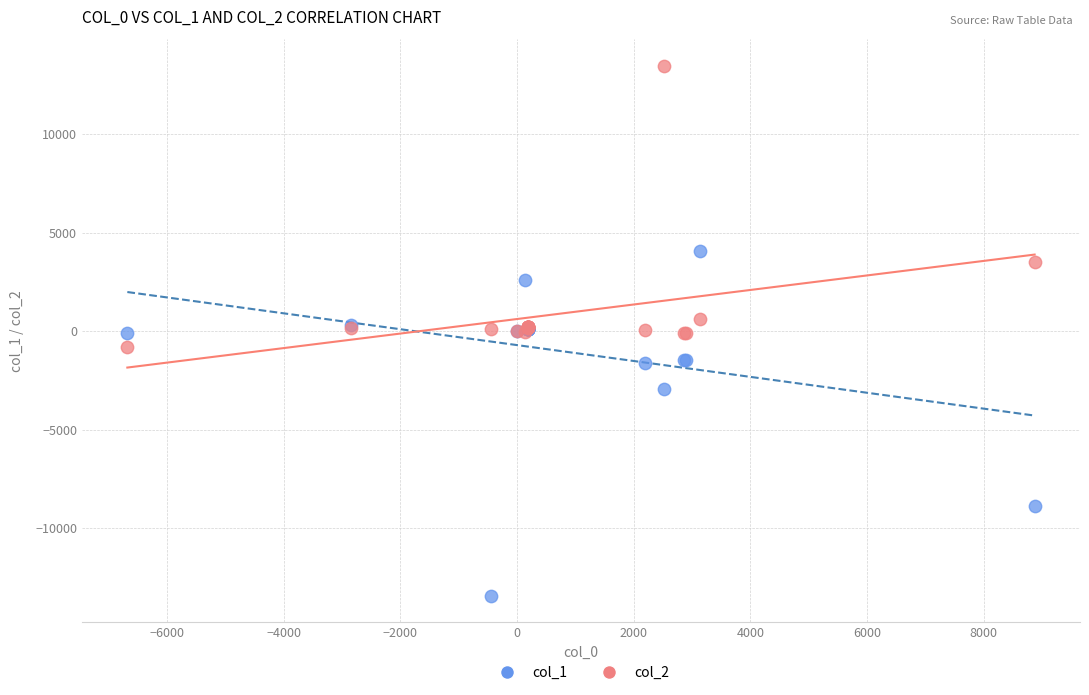

Which series contains the lowest Y value?

col_1